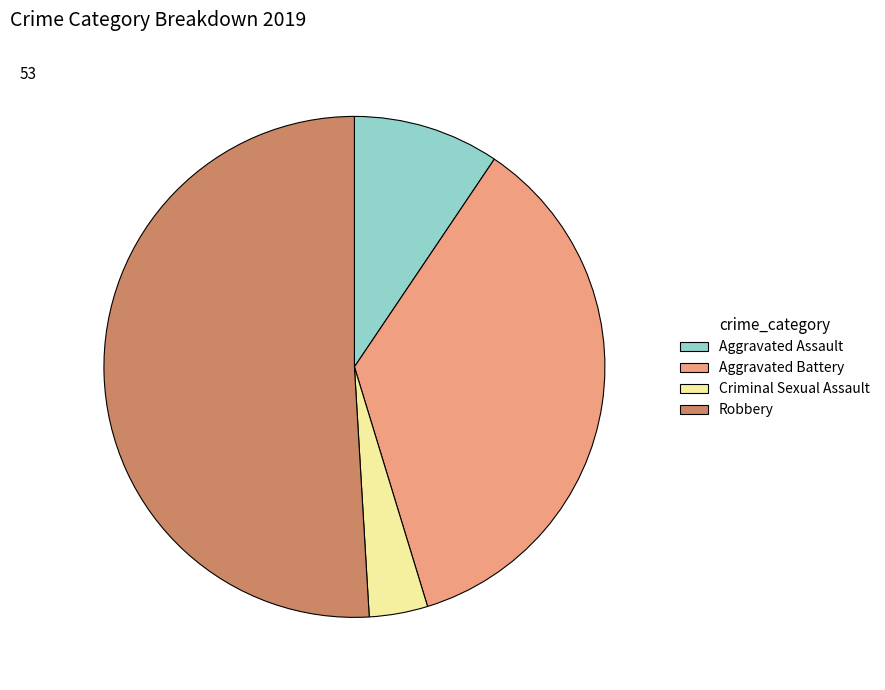

Is the sum of Robbery and Criminal Sexual Assault greater than half?

Yes